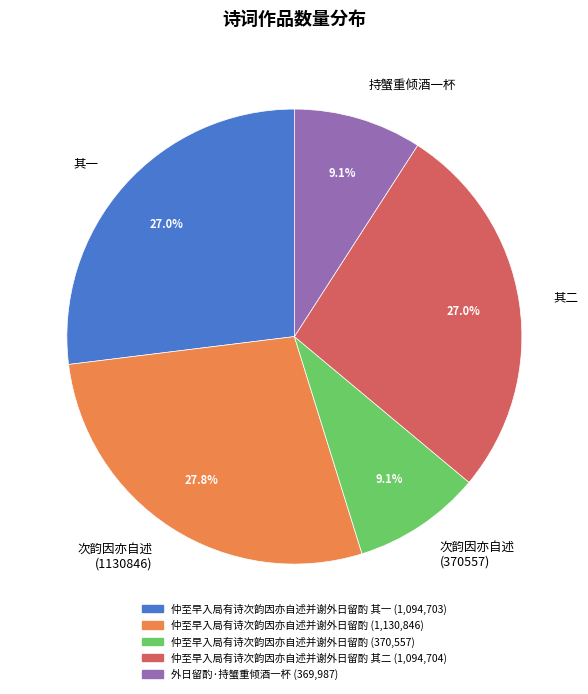

Does any single category account for the majority?

No